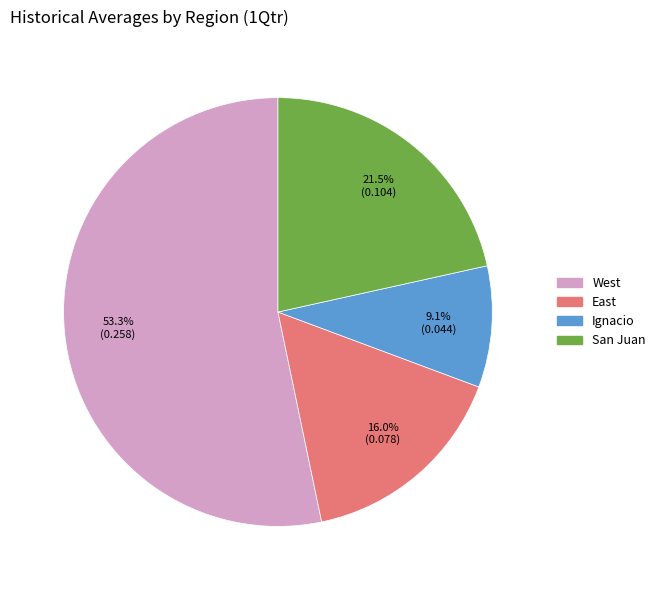

How many segments does this pie chart have?

4